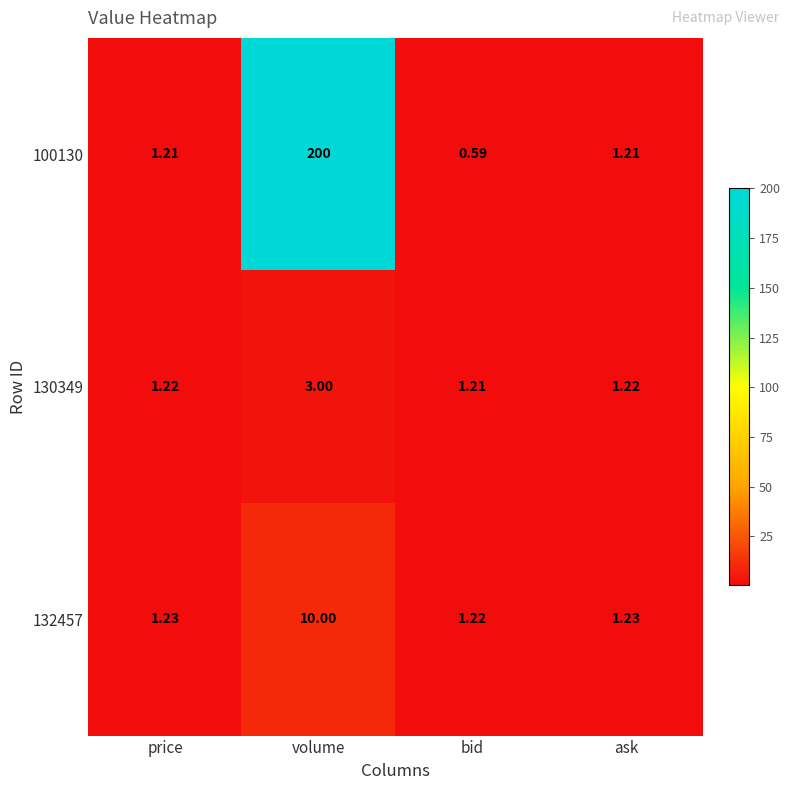

Is the value of 100130 at bid greater than the value of 132457 at ask?

No